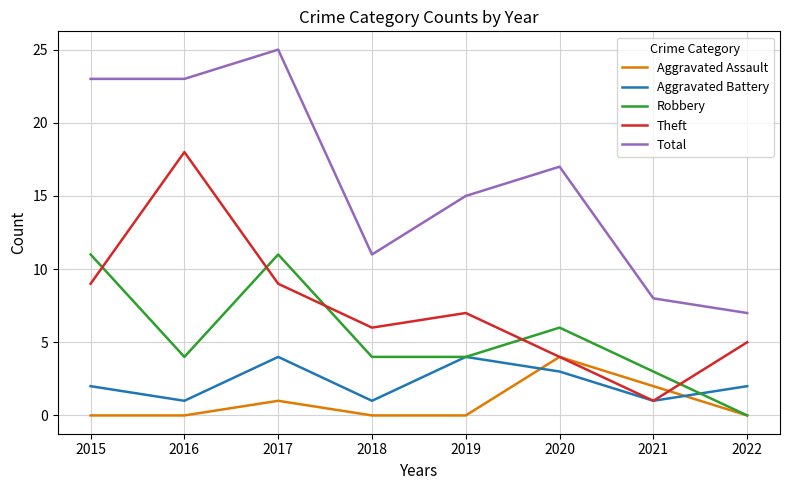

Reading right to left, transcribe all the data shown in this chart.

Aggravated Assault: 0	2	4	0	0	1	0	0
Aggravated Battery: 2	1	3	4	1	4	1	2
Robbery: 0	3	6	4	4	11	4	11
Theft: 5	1	4	7	6	9	18	9
Total: 7	8	17	15	11	25	23	23